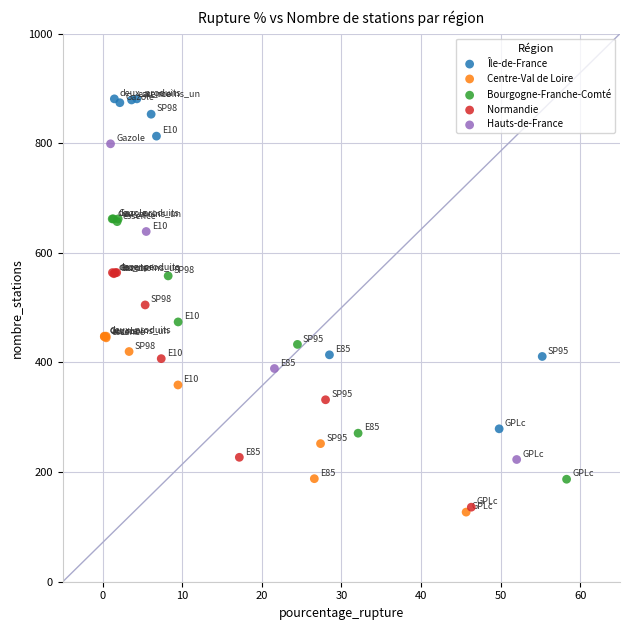

Which series has the widest spread of Y values?

Île-de-France